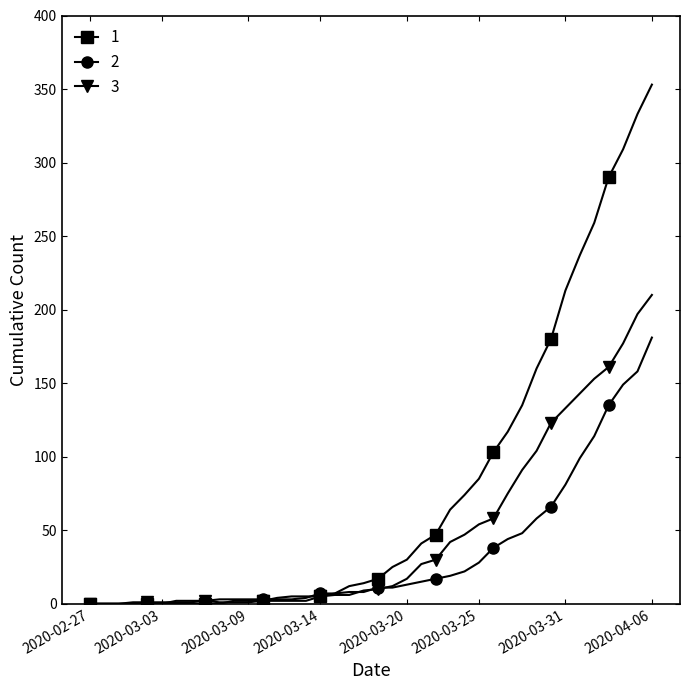

What is the greatest value displayed?

353